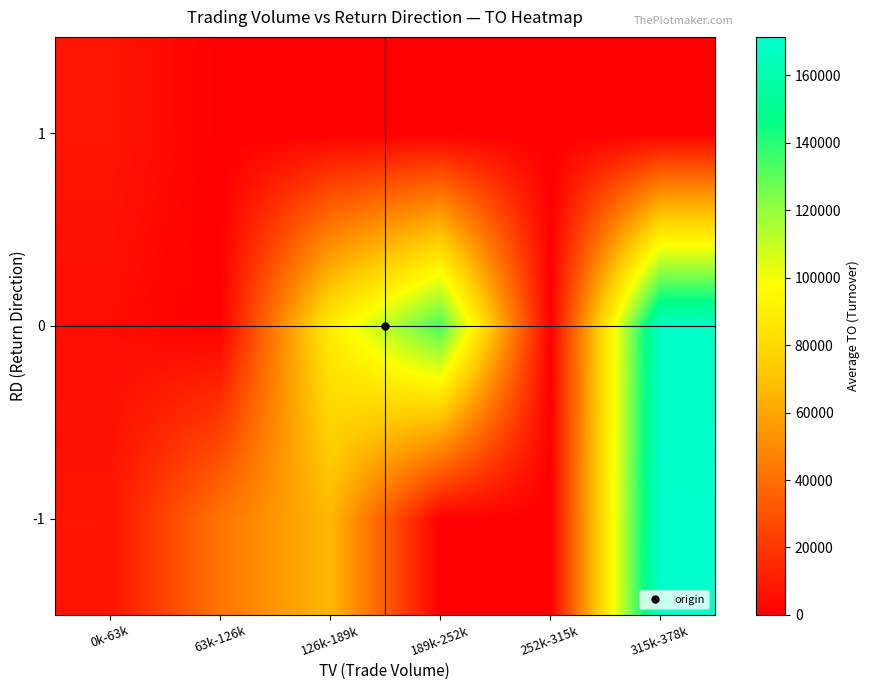

Between 0k-63k and 315k-378k, which is larger?

315k-378k